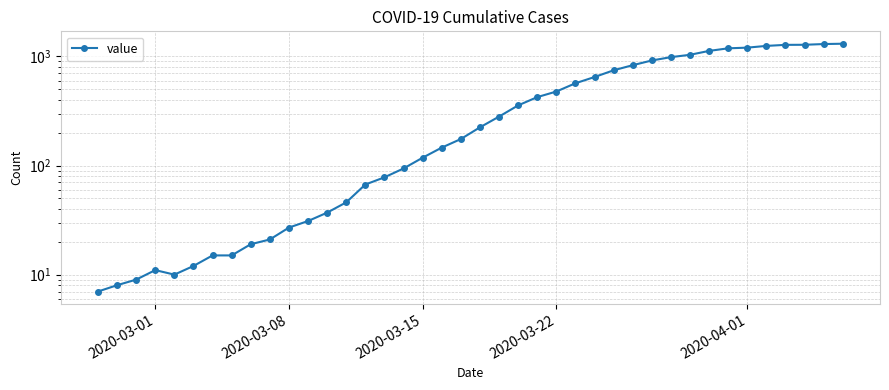

The chart shows a value of 187 at 28. True or false?

False